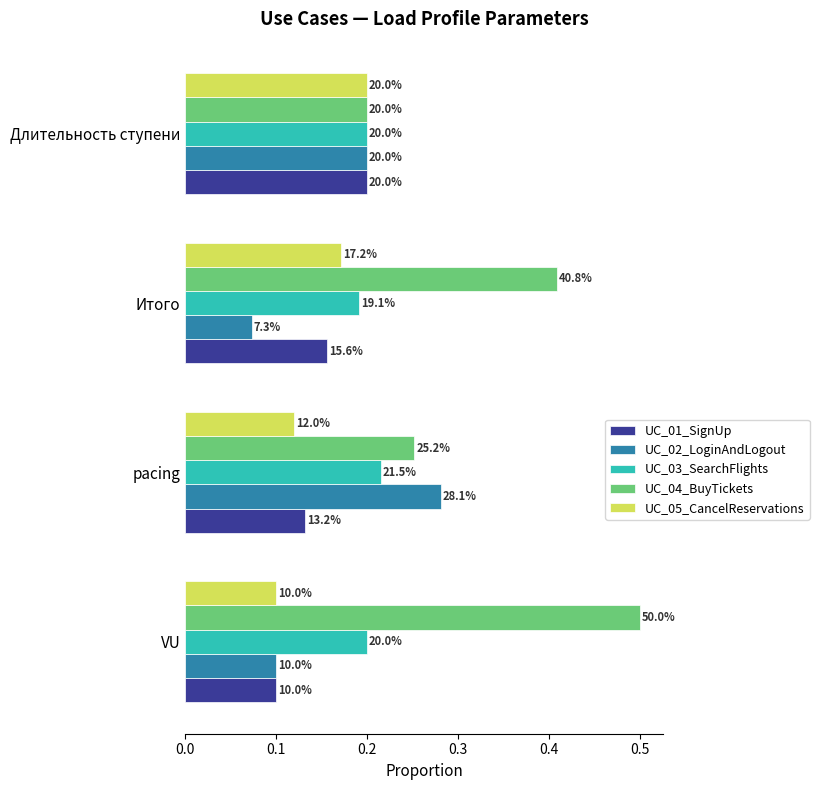

What are all the series names shown in the legend?

UC_01_SignUp, UC_02_LoginAndLogout, UC_03_SearchFlights, UC_04_BuyTickets, UC_05_CancelReservations